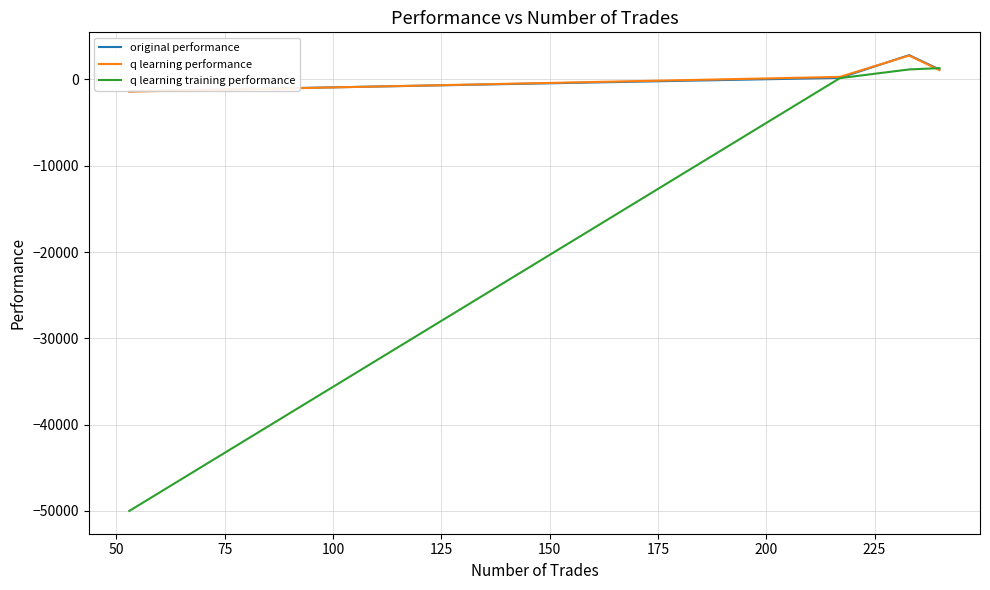

What is the highest value of the q learning performance series?

2764.1